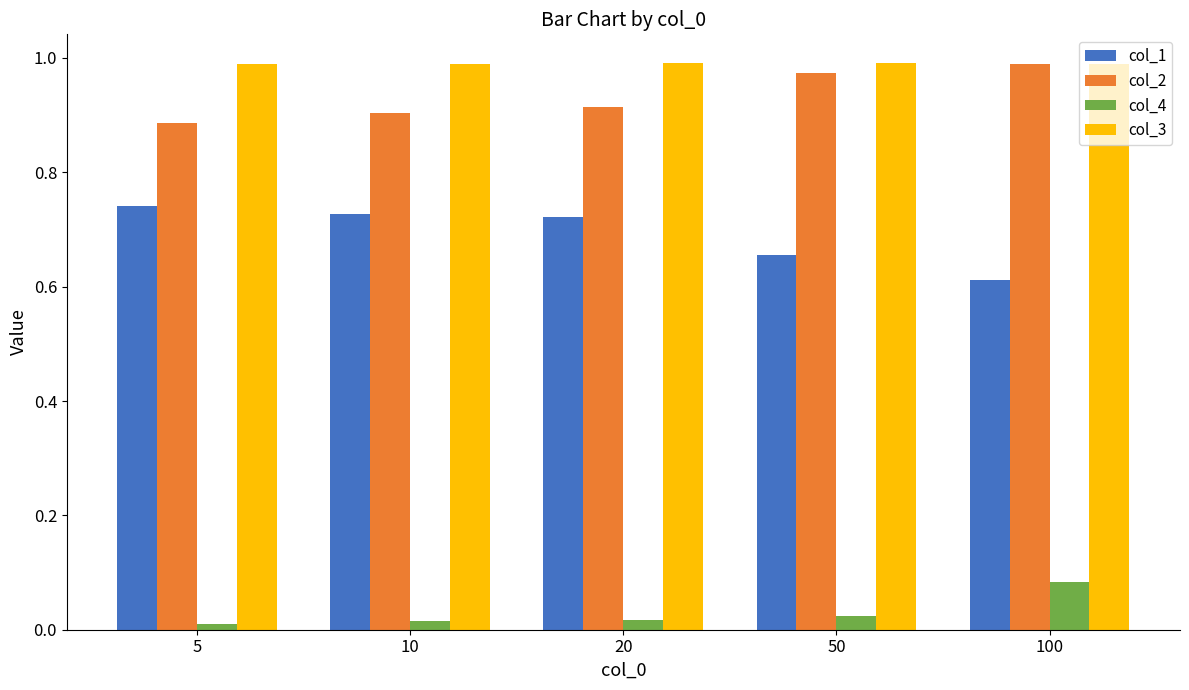

True or false: col_4 has a value of 0.0 at 20.

True